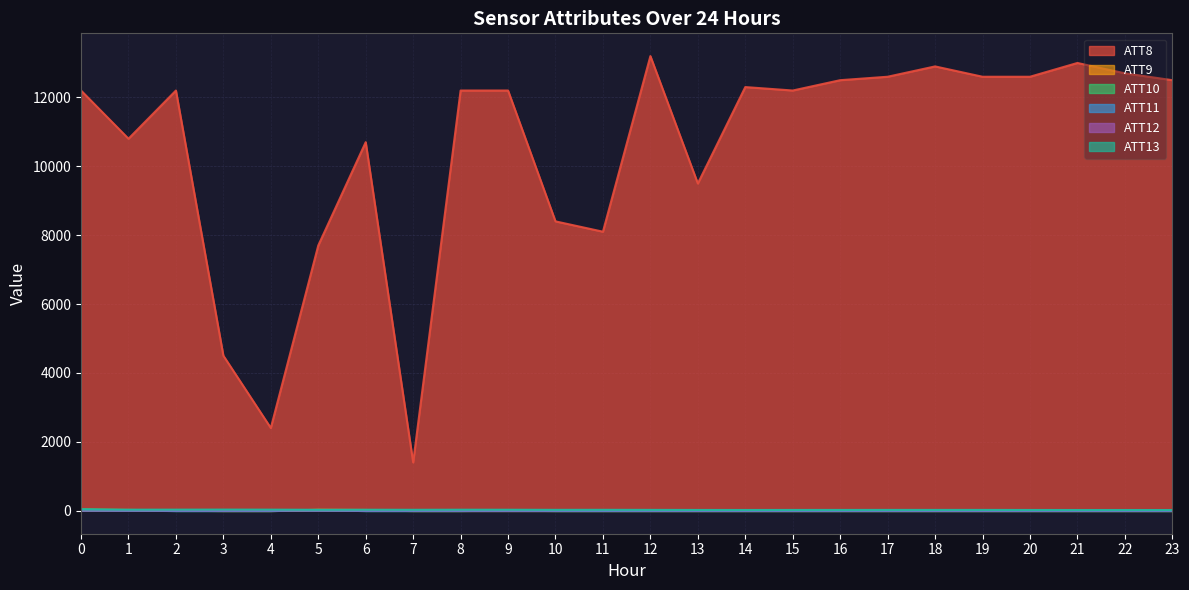

Rank the categories by ATT11 value from highest to lowest.

0, 5, 1, 2, 3, 4, 6, 7, 8, 9, 10, 11, 12, 13, 14, 15, 16, 17, 18, 19, 20, 21, 22, 23